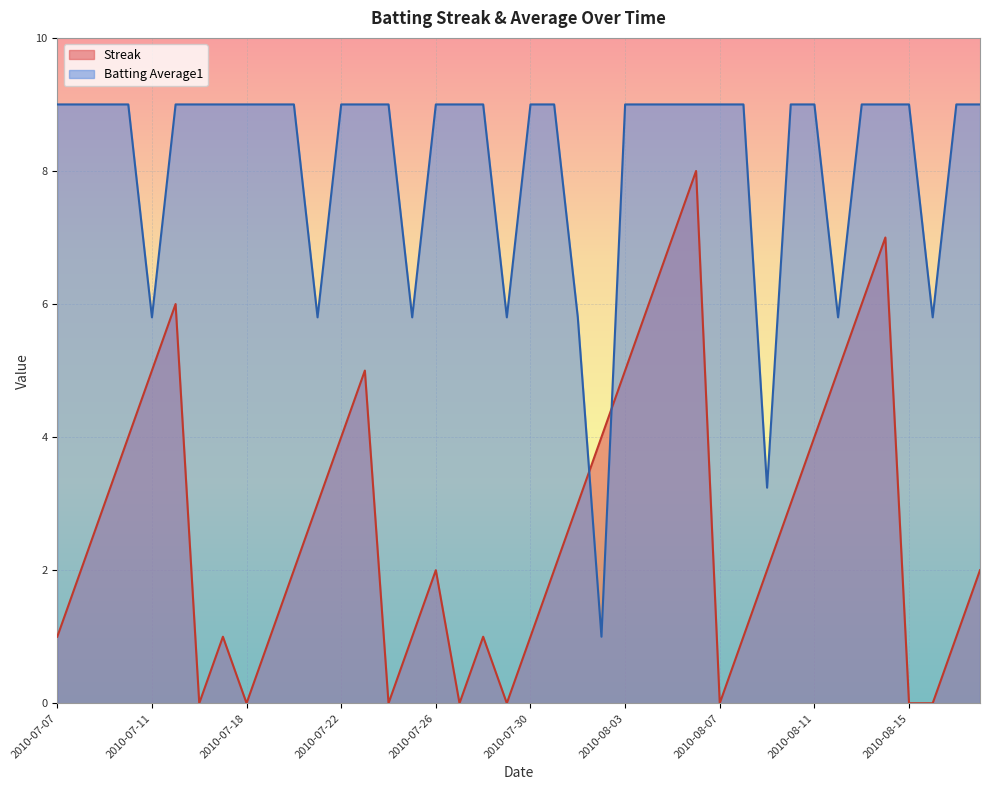

Reading left to right, transcribe all the data shown in this chart.

Streak: 2010-07-07=1.0	2010-07-08=2.0	2010-07-09=3.0	2010-07-10=4.0	2010-07-11=5.0	2010-07-15=6.0	2010-07-16=0.0	2010-07-17=1.0	2010-07-18=0.0	2010-07-19=1.0	2010-07-20=2.0	2010-07-21=3.0	2010-07-22=4.0	2010-07-23=5.0	2010-07-24=0.0	2010-07-25=1.0	2010-07-26=2.0	2010-07-27=0.0	2010-07-28=1.0	2010-07-29=0.0	2010-07-30=1.0	2010-07-31=2.0	2010-08-01=3.0	2010-08-02=4.0	2010-08-03=5.0	2010-08-04=6.0	2010-08-05=7.0	2010-08-06=8.0	2010-08-07=0.0	2010-08-08=1.0	2010-08-09=2.0	2010-08-10=3.0	2010-08-11=4.0	2010-08-12=5.0	2010-08-13=6.0	2010-08-14=7.0	2010-08-15=0.0	2010-08-16=0.0	2010-08-17=1.0	2010-08-18=2.0
Batting Average1: 2010-07-07=9.0	2010-07-08=9.0	2010-07-09=9.0	2010-07-10=9.0	2010-07-11=5.8	2010-07-15=9.0	2010-07-16=9.0	2010-07-17=9.0	2010-07-18=9.0	2010-07-19=9.0	2010-07-20=9.0	2010-07-21=5.8	2010-07-22=9.0	2010-07-23=9.0	2010-07-24=9.0	2010-07-25=5.8	2010-07-26=9.0	2010-07-27=9.0	2010-07-28=9.0	2010-07-29=5.8	2010-07-30=9.0	2010-07-31=9.0	2010-08-01=5.8	2010-08-02=1.0	2010-08-03=9.0	2010-08-04=9.0	2010-08-05=9.0	2010-08-06=9.0	2010-08-07=9.0	2010-08-08=9.0	2010-08-09=3.2	2010-08-10=9.0	2010-08-11=9.0	2010-08-12=5.8	2010-08-13=9.0	2010-08-14=9.0	2010-08-15=9.0	2010-08-16=5.8	2010-08-17=9.0	2010-08-18=9.0